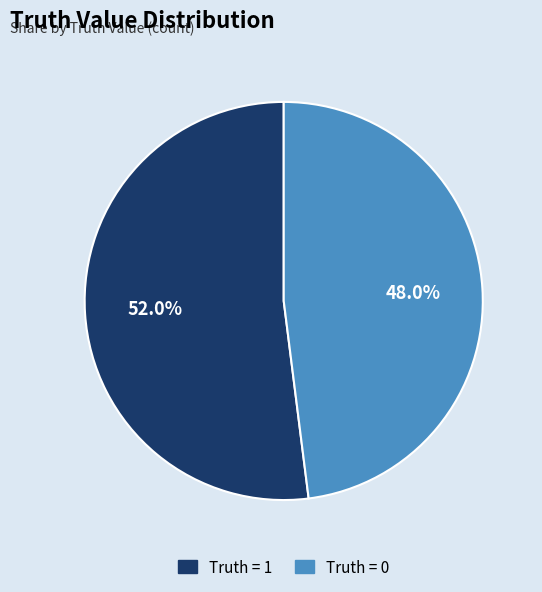

Is there a majority slice in this chart?

Yes